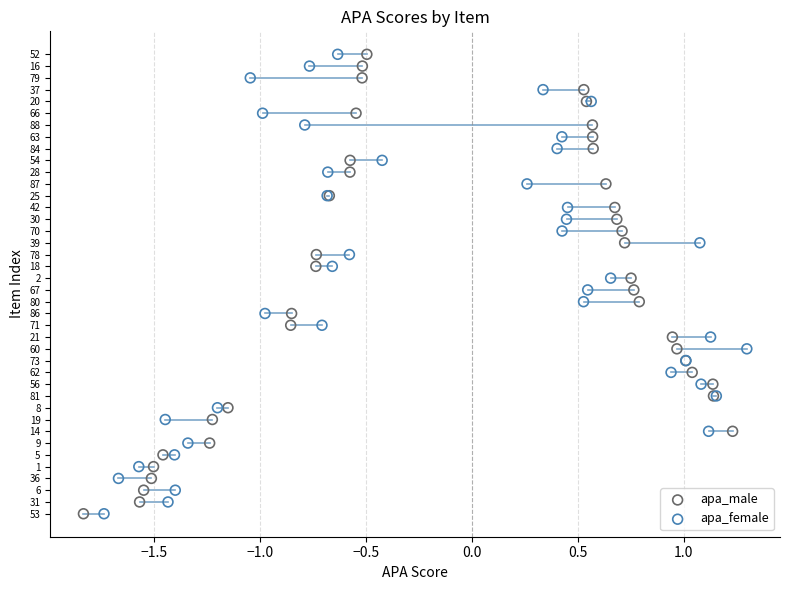

What are all the series names shown in the legend?

apa_male, apa_female